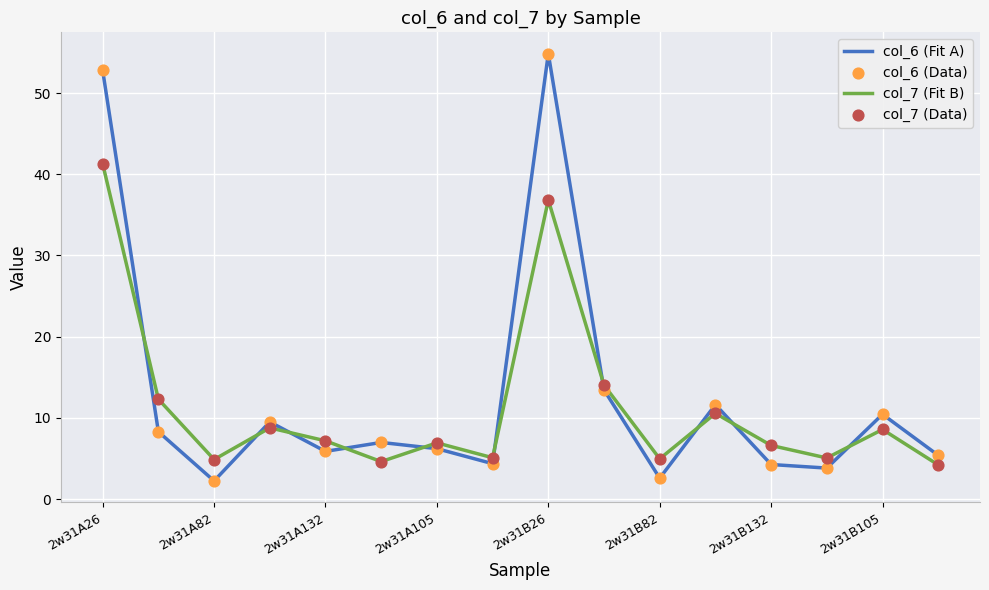

List the series in order of their peak value, lowest first.

col_7 (Fit B), col_6 (Fit A)